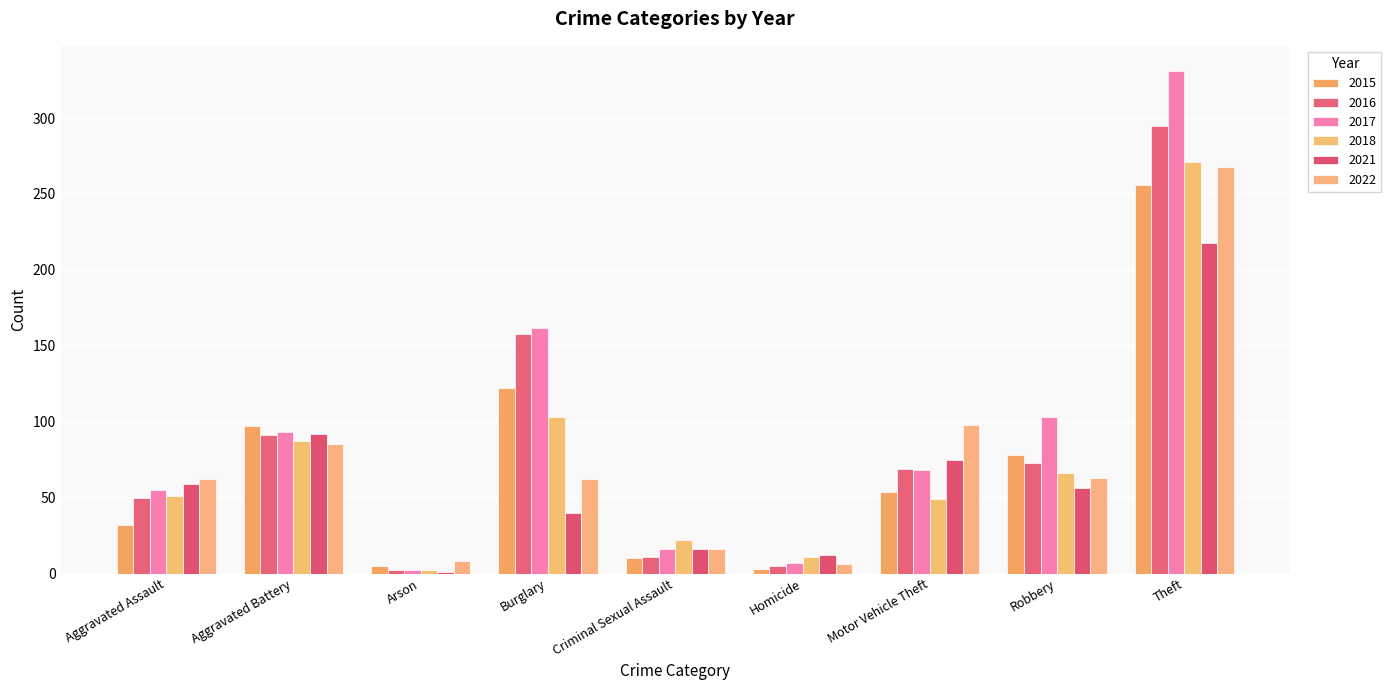

Is it true that 2016 equals 11 at Criminal Sexual Assault?

True